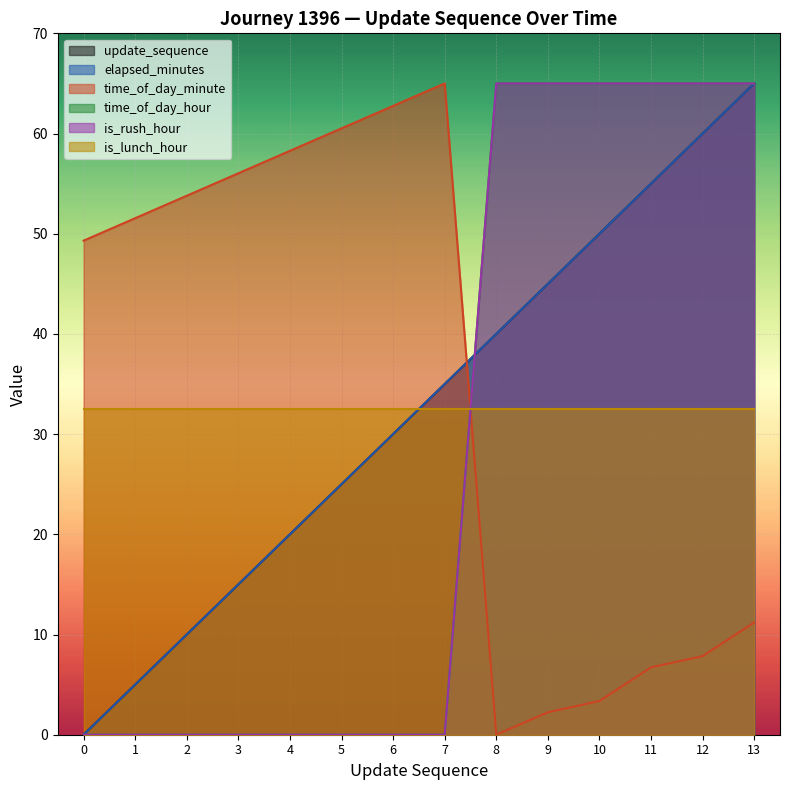

At how many categories does at least one series exceed 44?

14